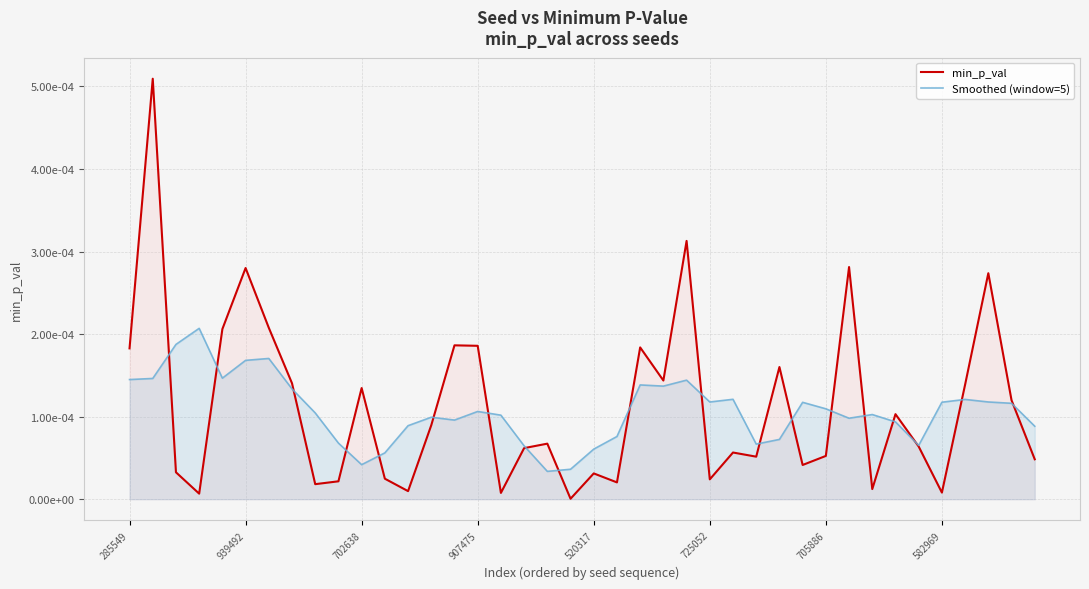

Rank the series by their maximum value, from lowest to highest.

Smoothed (window=5), min_p_val